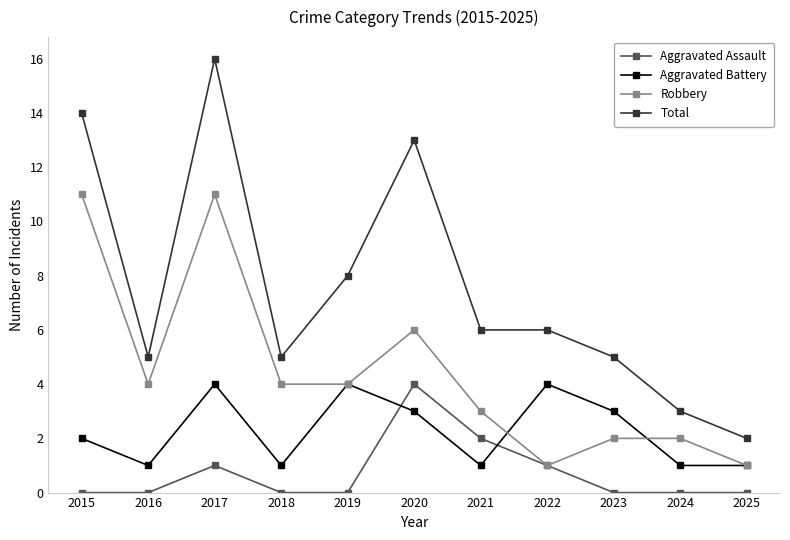

Which series has the widest spread of values?

Total